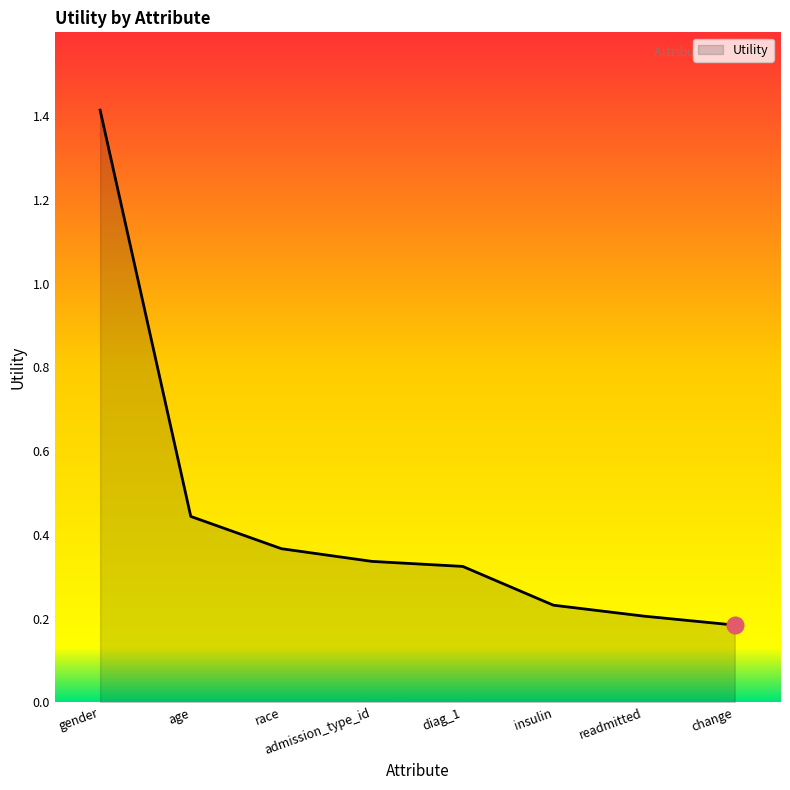

What position from the right is age?

7